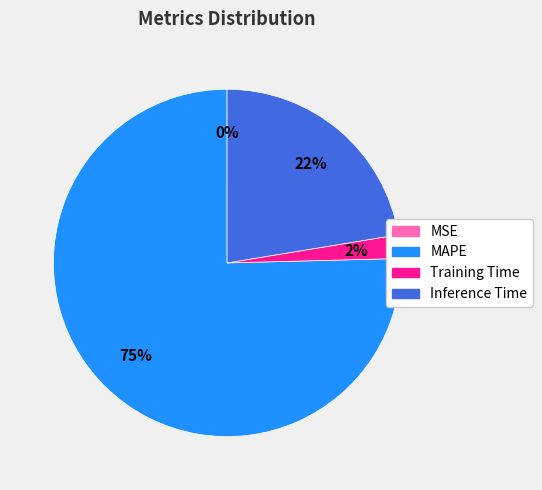

Combined, do Training Time and Inference Time account for over 50%?

No